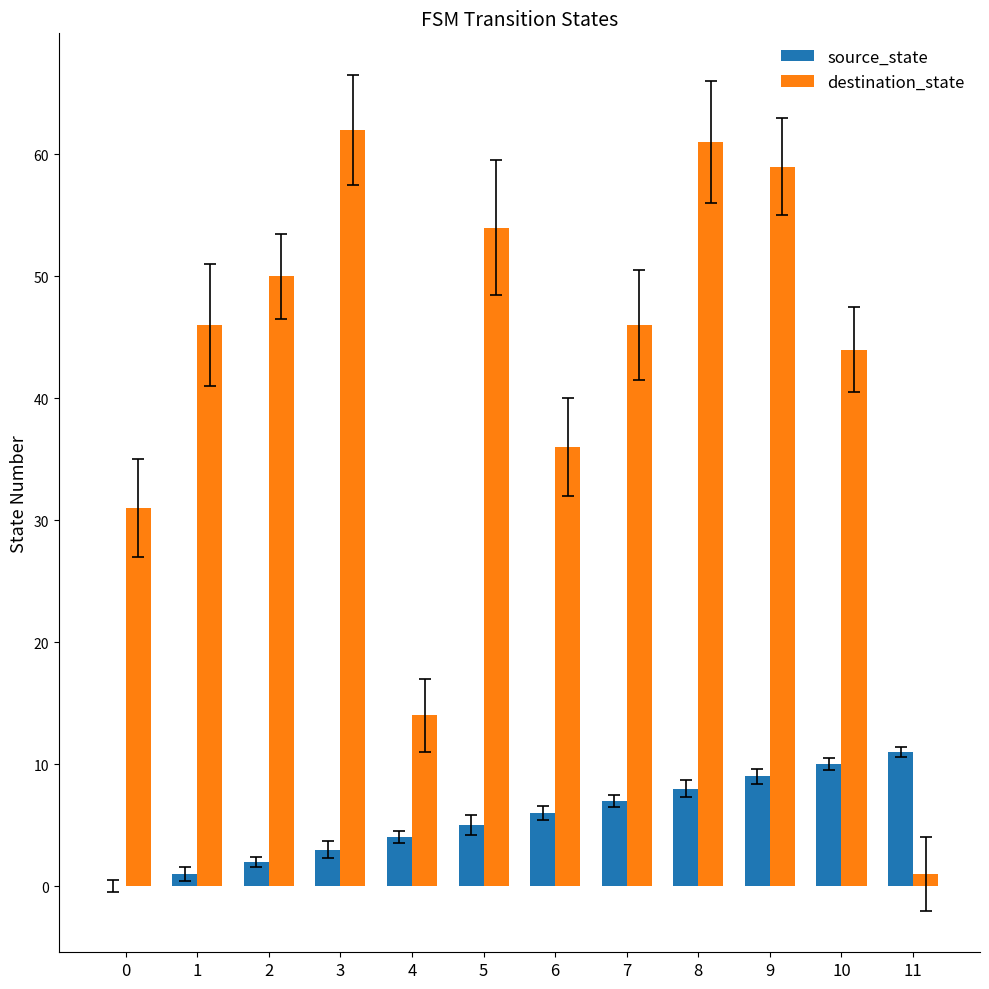

What is the total value across all series at 3?

65